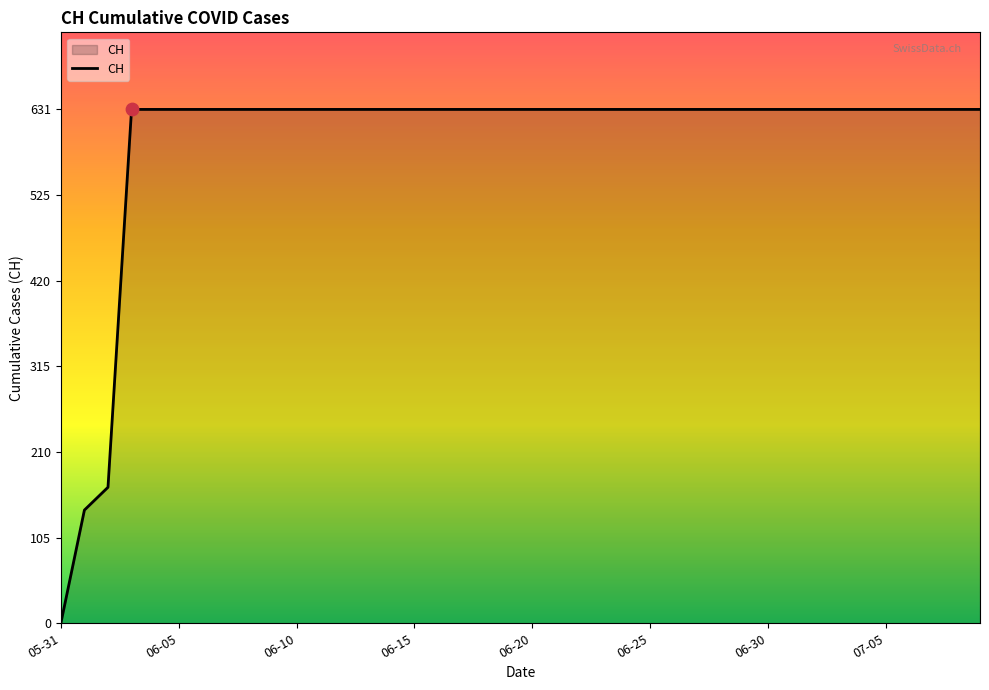

What is the greatest value displayed?

631